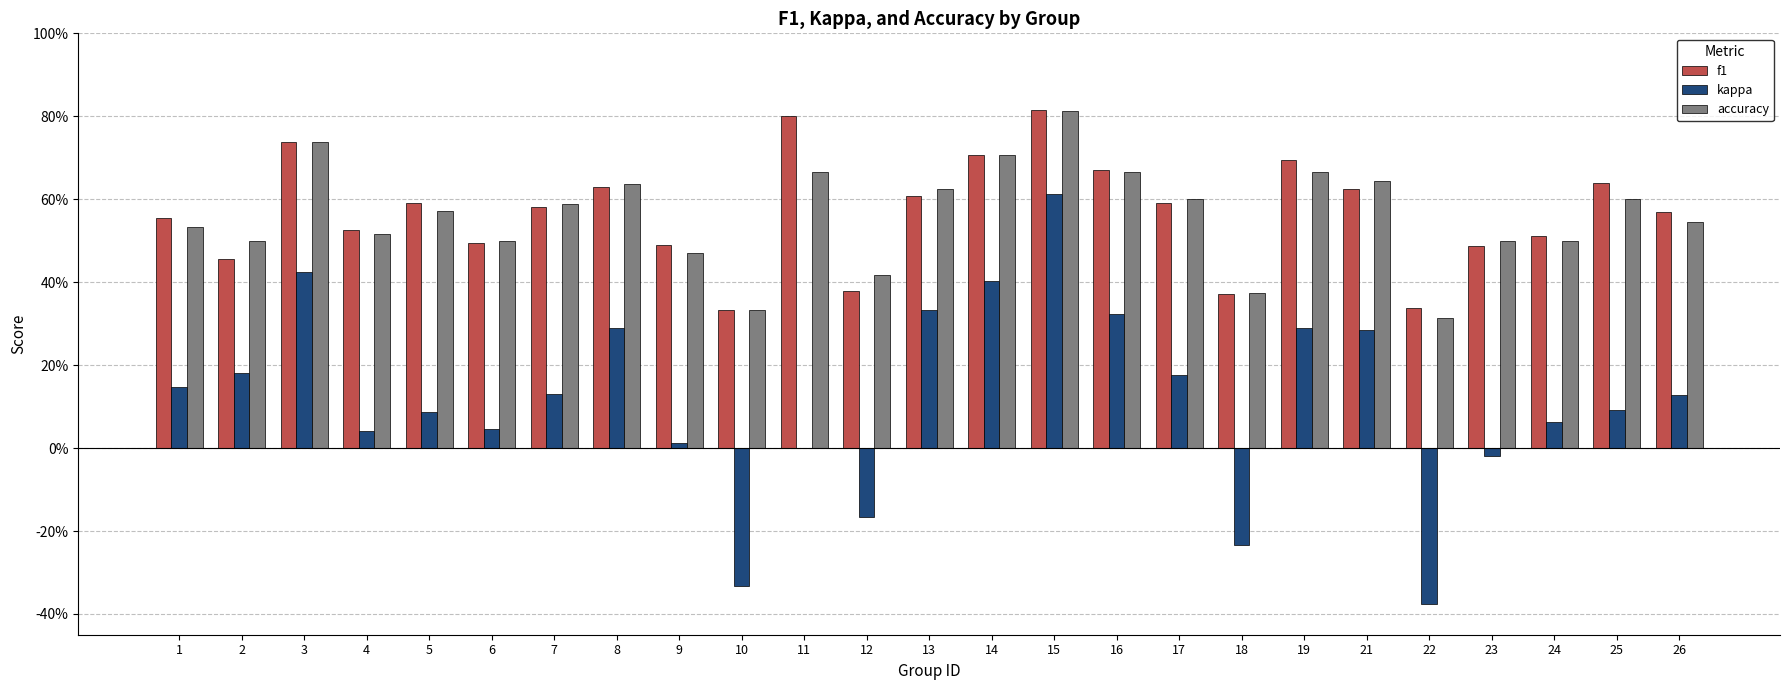

Is it true that f1 equals 0.6 at 10?

False